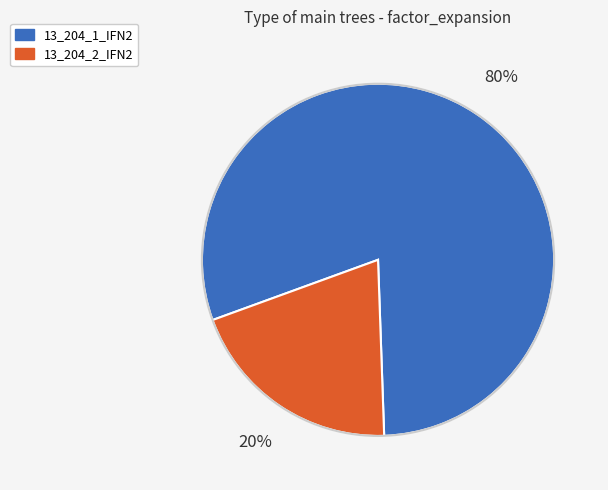

How many slices are in this pie chart?

2